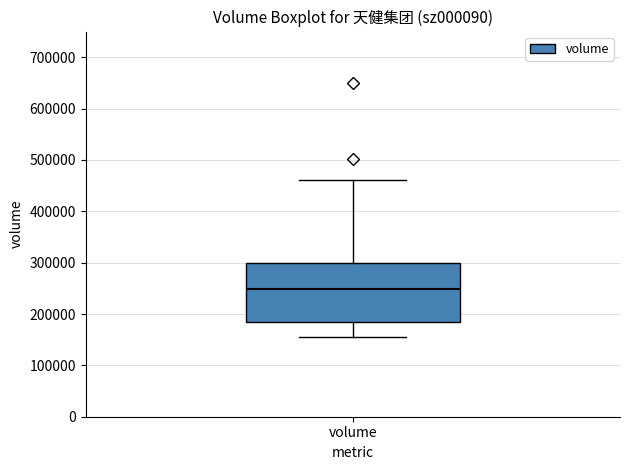

Transcribe this box plot: give where the median line is, the range the box spans, and where the two whiskers end, as read against the y-axis. The values are not printed on the chart, so give them approximately, as read against the axis.

median 250000, box 180000 to 300000, whiskers 160000 to 460000